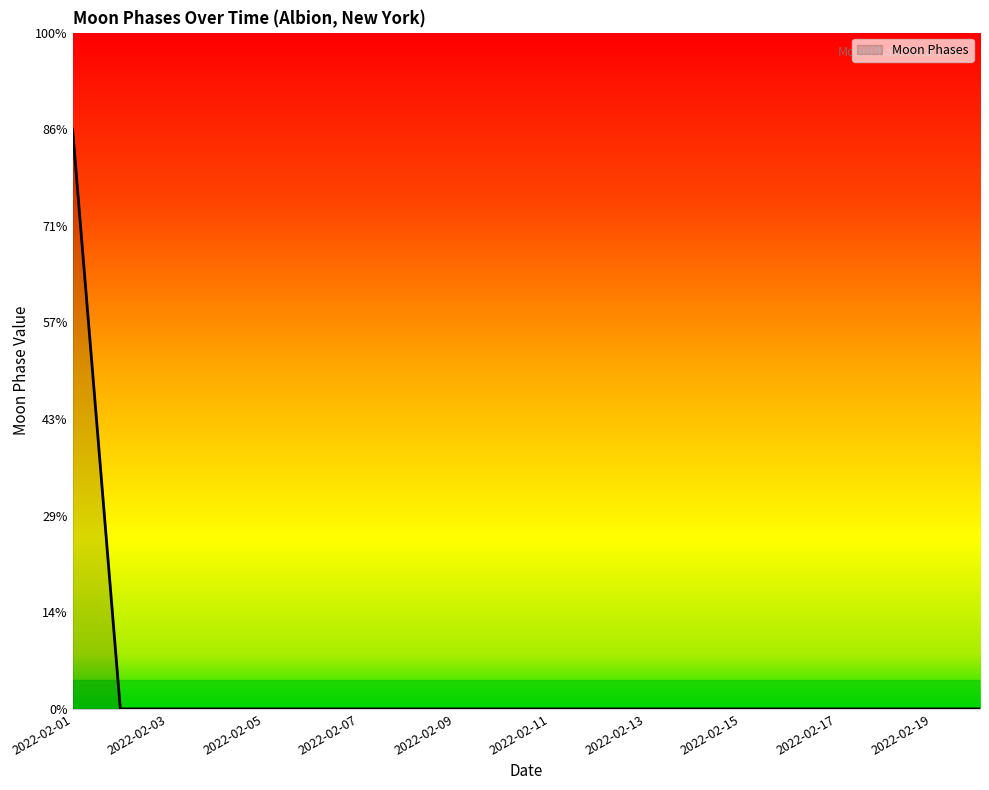

Rank the categories by value from highest to lowest.

2022-02-01, 2022-02-02, 2022-02-03, 2022-02-04, 2022-02-05, 2022-02-06, 2022-02-07, 2022-02-08, 2022-02-09, 2022-02-10, 2022-02-11, 2022-02-12, 2022-02-13, 2022-02-14, 2022-02-15, 2022-02-16, 2022-02-17, 2022-02-18, 2022-02-19, 2022-02-20